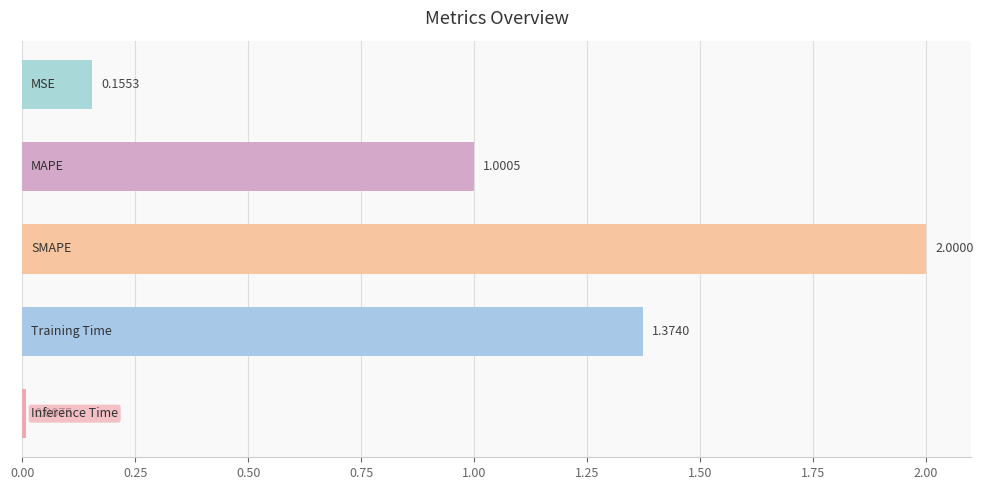

What is the difference between the maximum and minimum values?

2.0